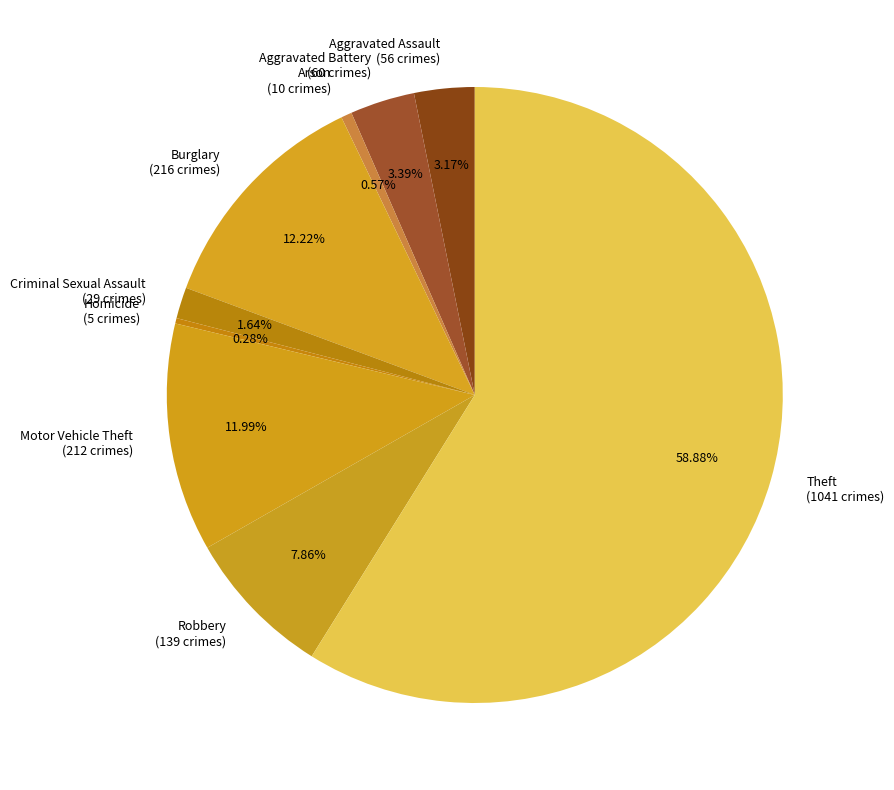

To the nearest percent, what is the average slice percentage?

11%